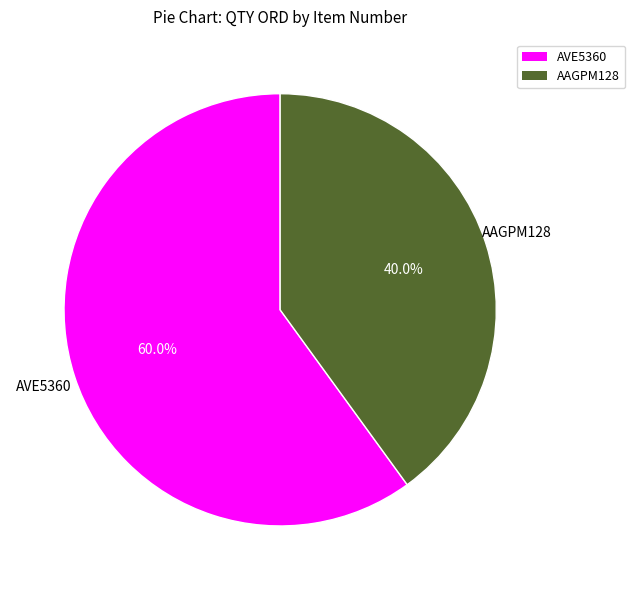

What is the ratio of the value at AAGPM128 to the value at AVE5360?

0.7